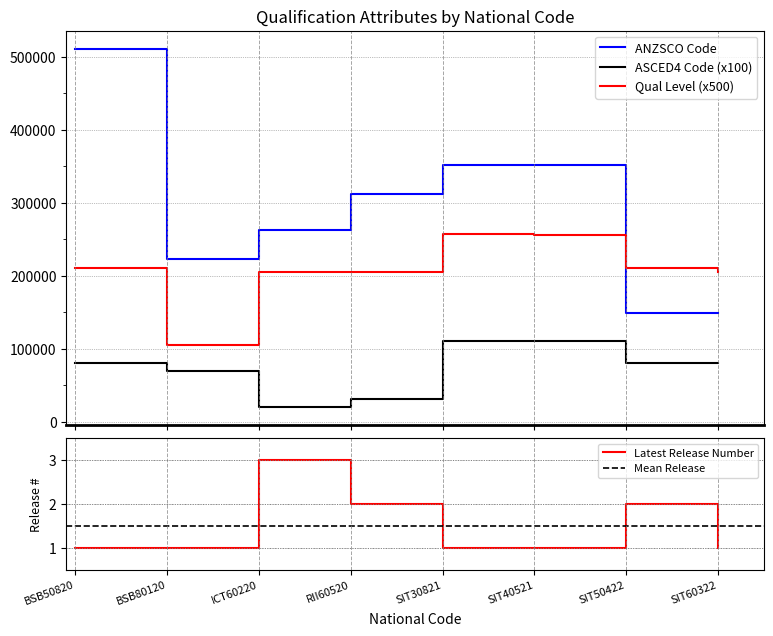

Is it true that ASCED4 Code equals 173219 at SIT40521?

False